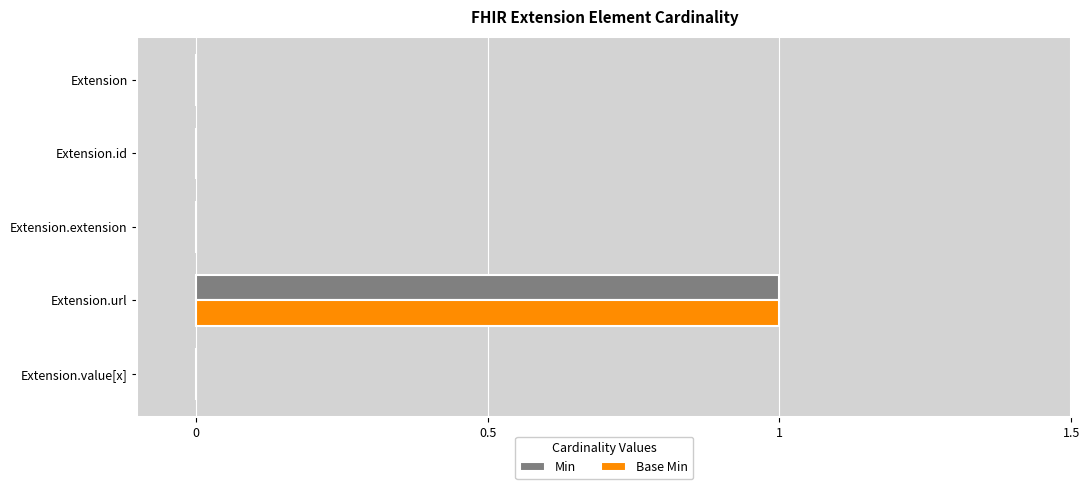

True or false: Base Min has a value of 0 at Extension.

True